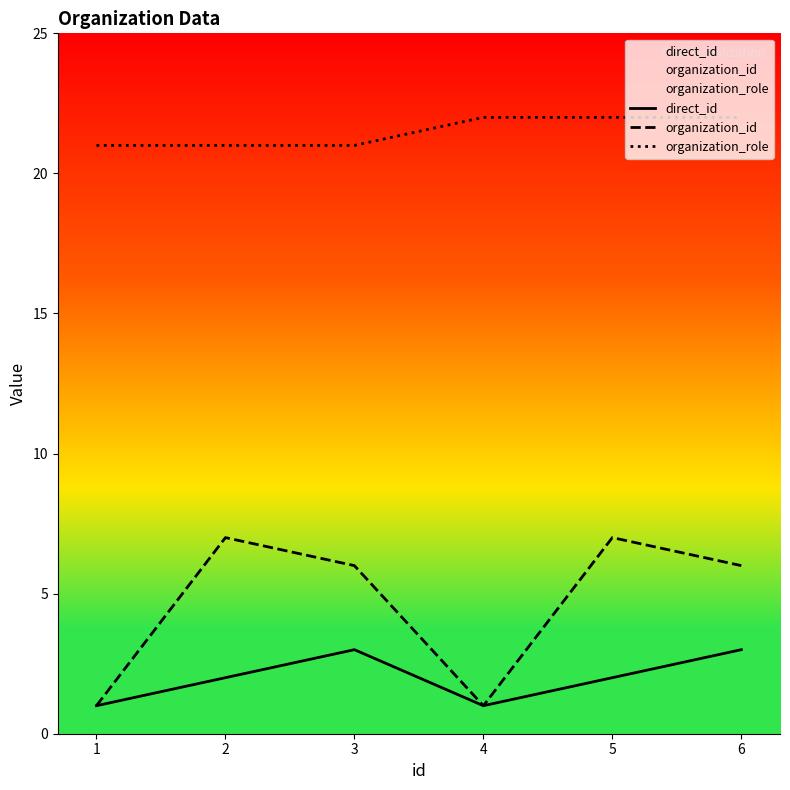

Rank the categories by direct_id value from highest to lowest.

3, 6, 2, 5, 1, 4